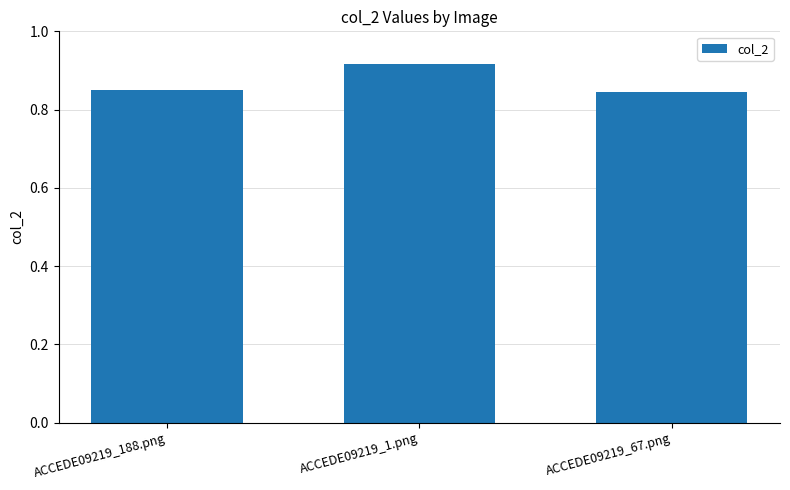

What is the change in value from ACCEDE09219_188.png to ACCEDE09219_1.png?

+0.1